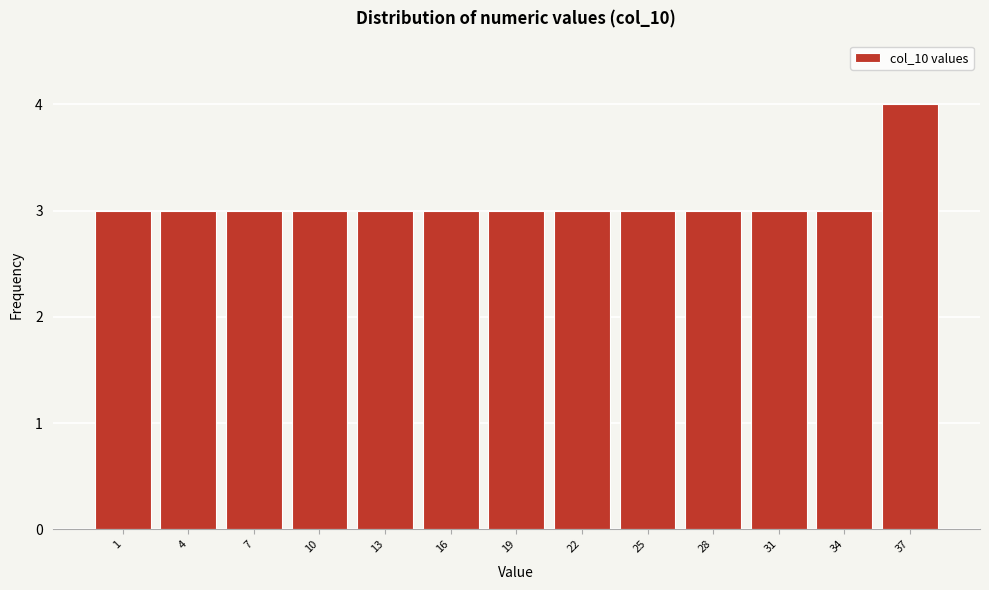

Reading left to right, what are all the values shown in this chart?

3	3	3	3	3	3	3	3	3	3	3	3	4